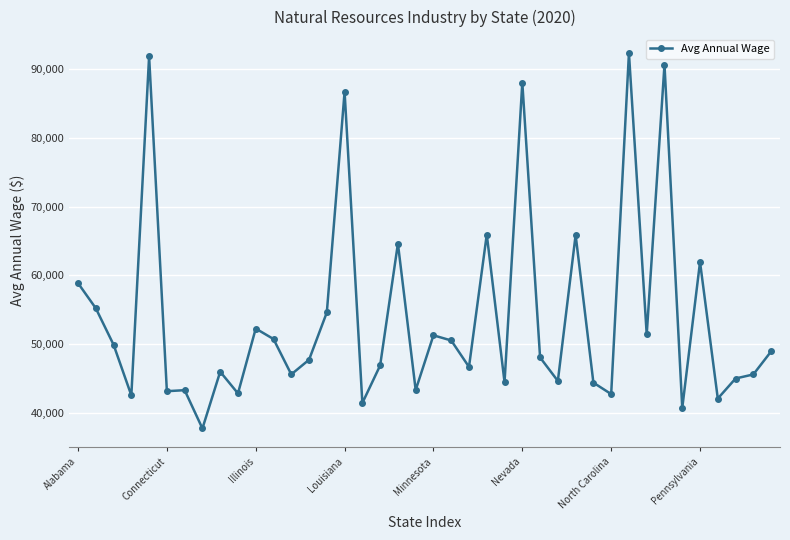

True or false: there are more than 1 points higher than both neighbors.

True